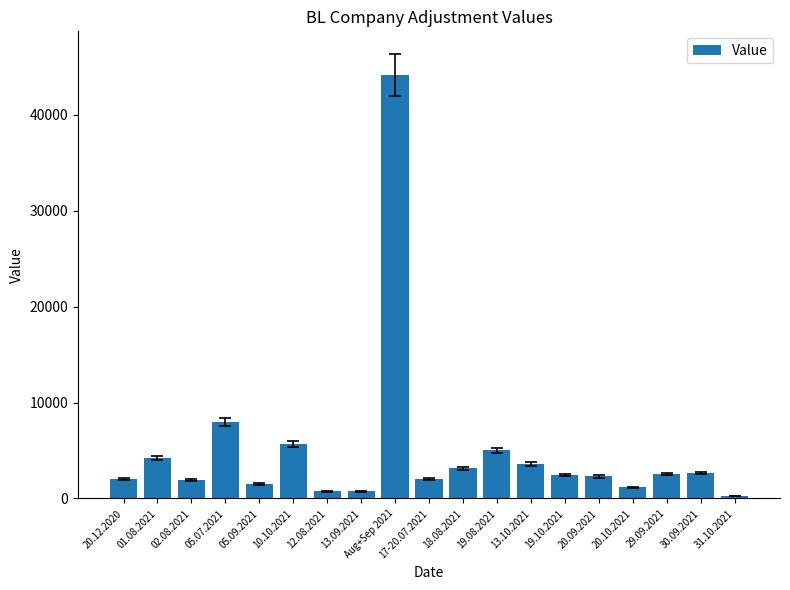

What is the label of the 12th bar from the right?

13.09.2021